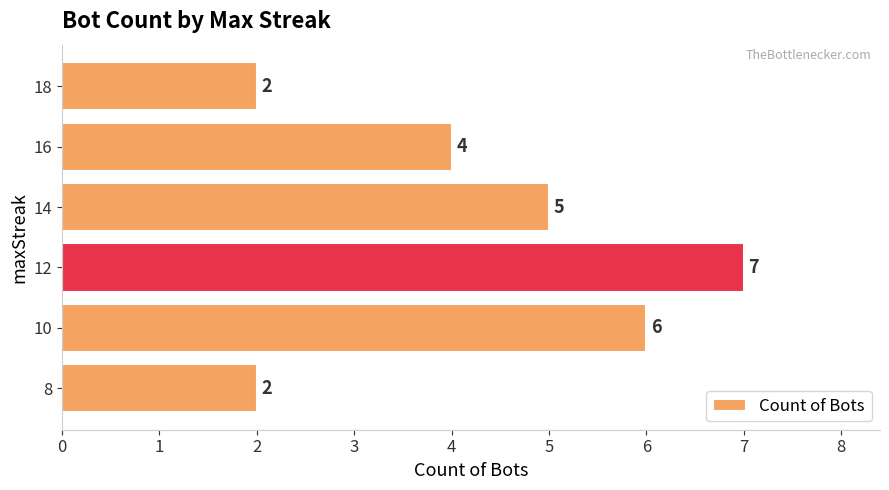

Count the values in the range 2 to 6.

5